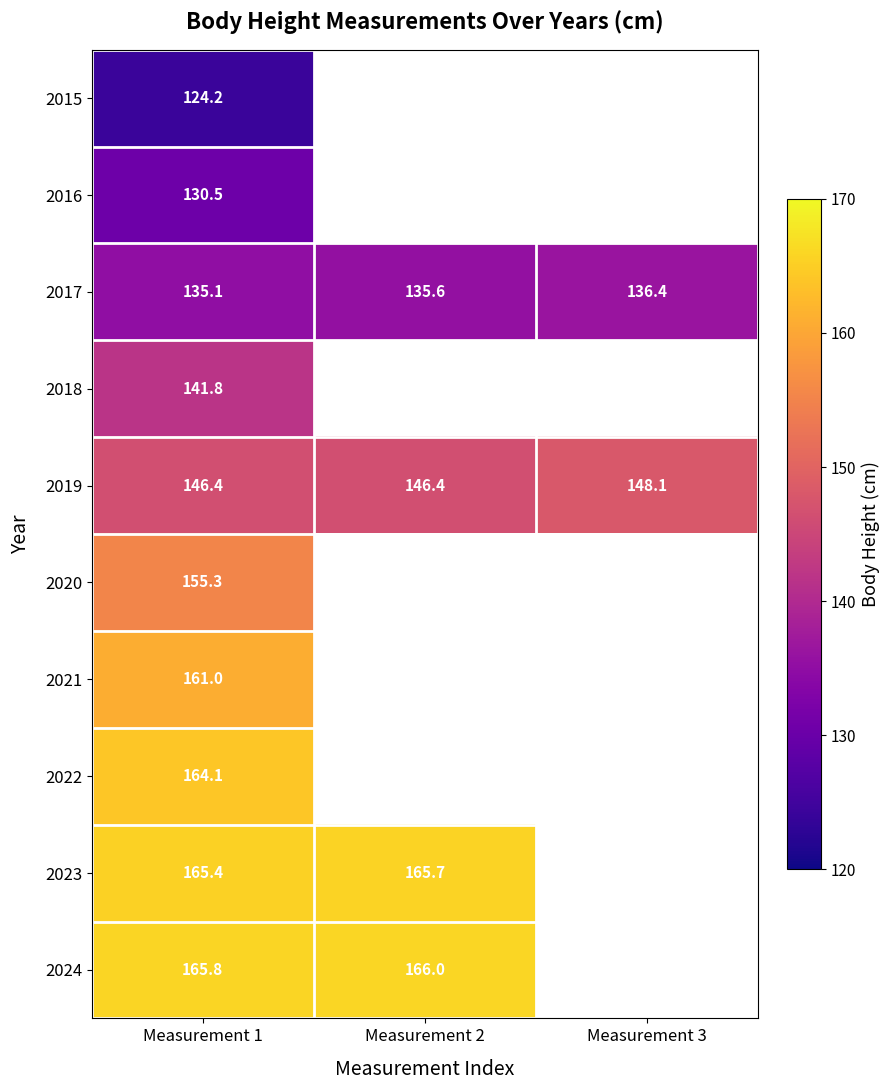

At which category is the sum across all series the highest?

Measurement 1